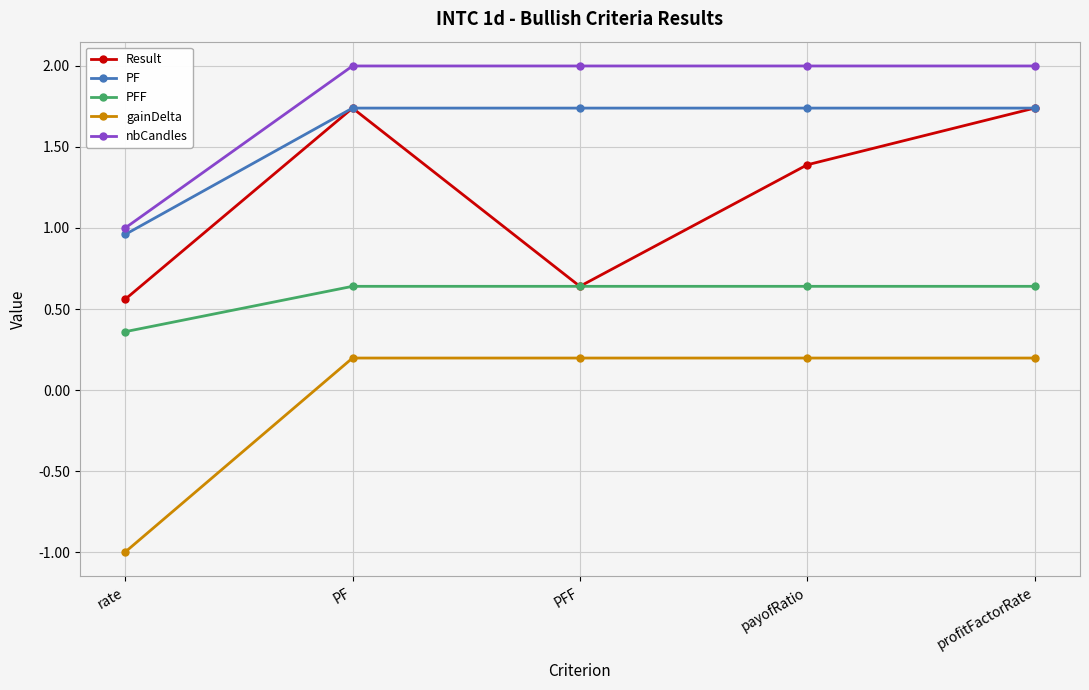

What is the total value across all series at payofRatio?

6.0